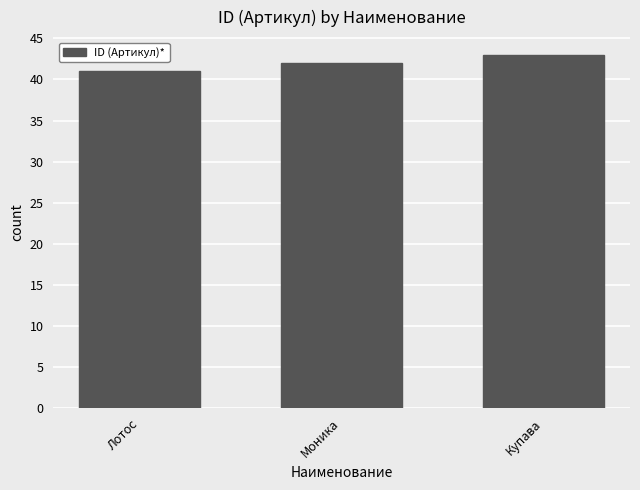

What is the approximate value at Моника?

42